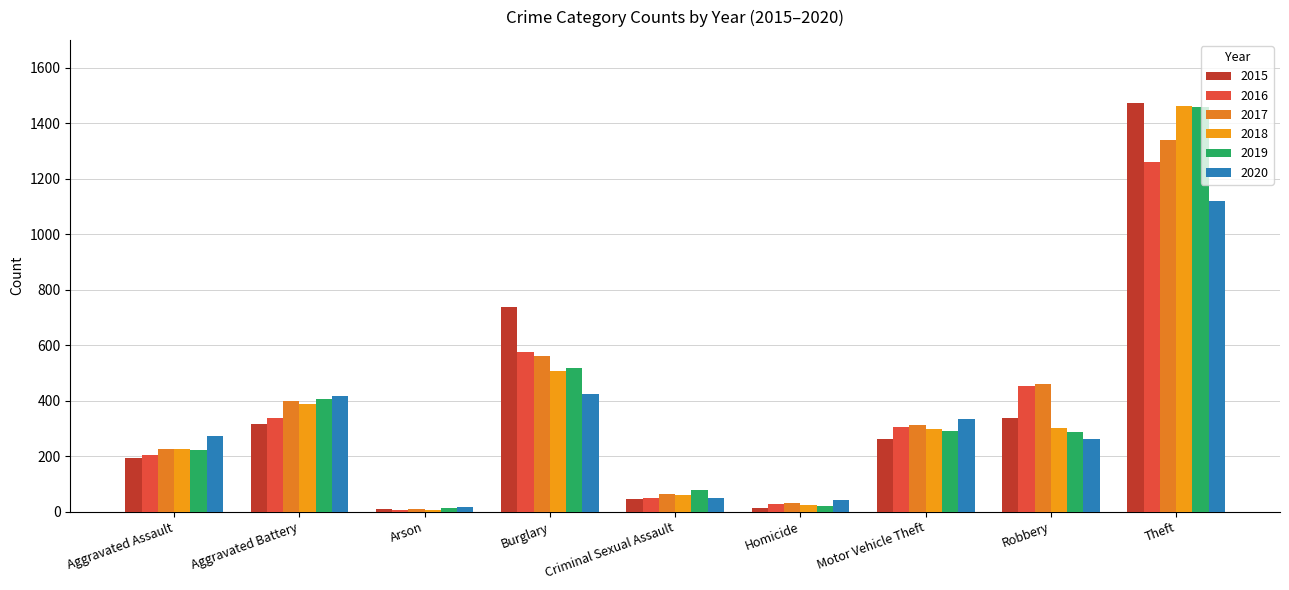

What is the difference between the second highest and second lowest values in the 2018 series?

481